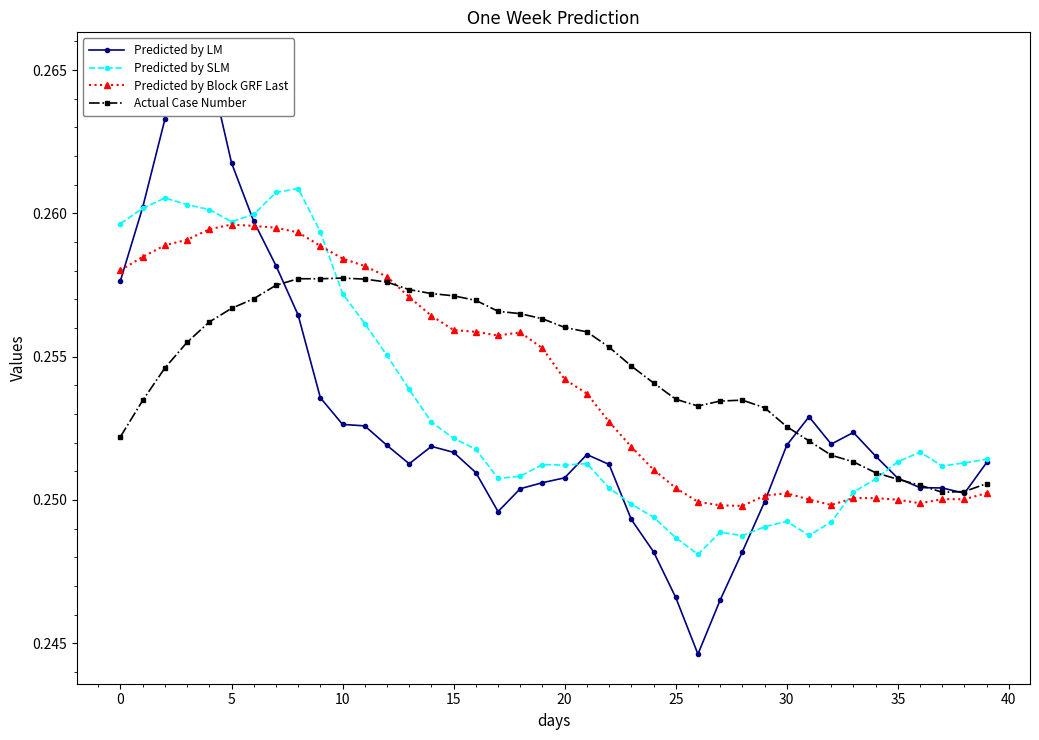

The value of Predicted by LM at 23 is 0.4. True or false?

False